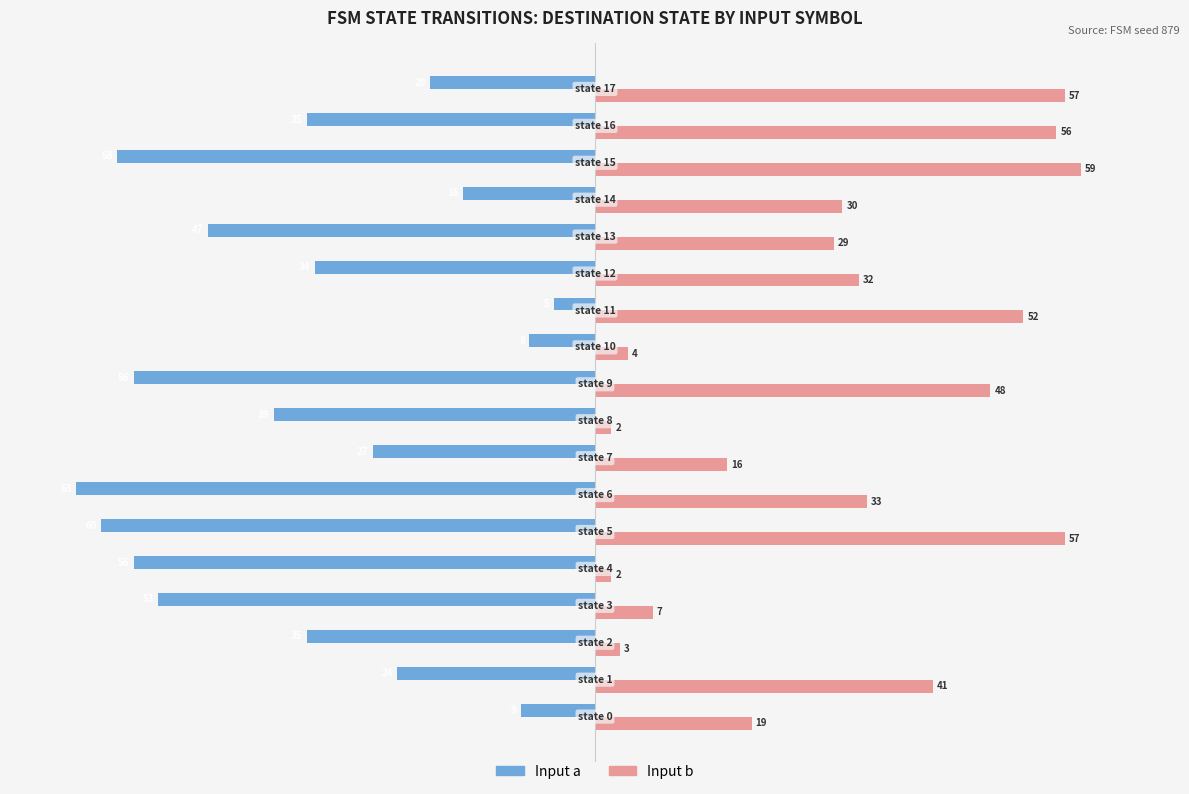

List the series in order of their peak value, lowest first.

Input a, Input b